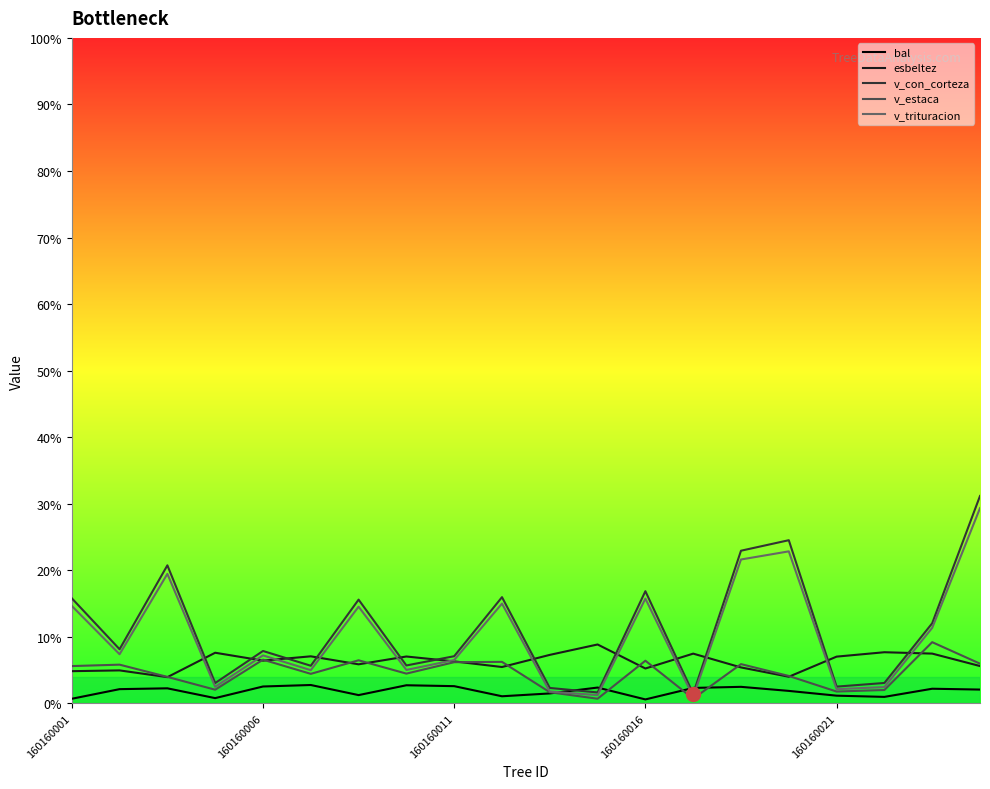

True or false: v_con_corteza and v_trituracion intersect in this chart.

False